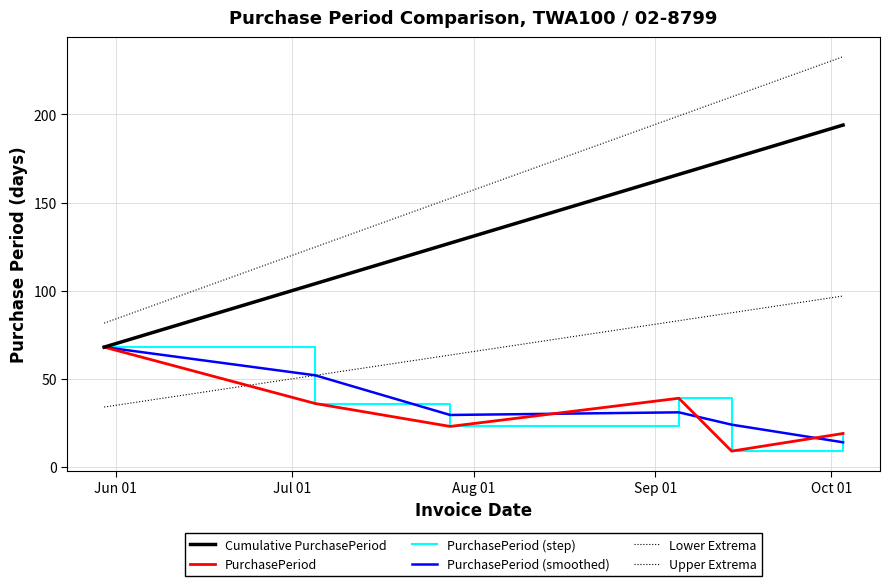

Does the chart display data point markers on the line(s)?

No